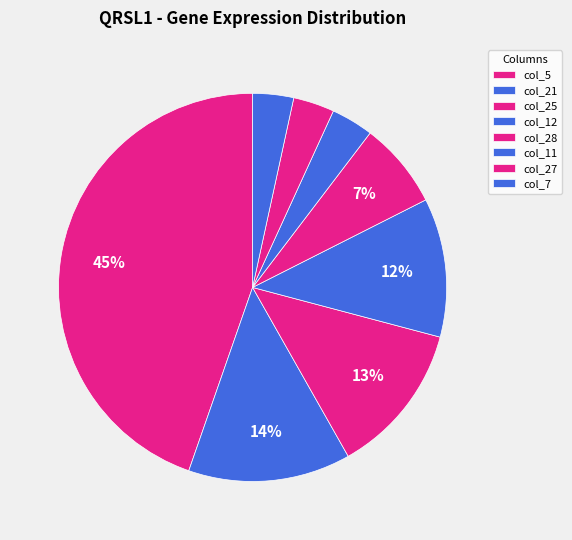

How many segments does this pie chart have?

8